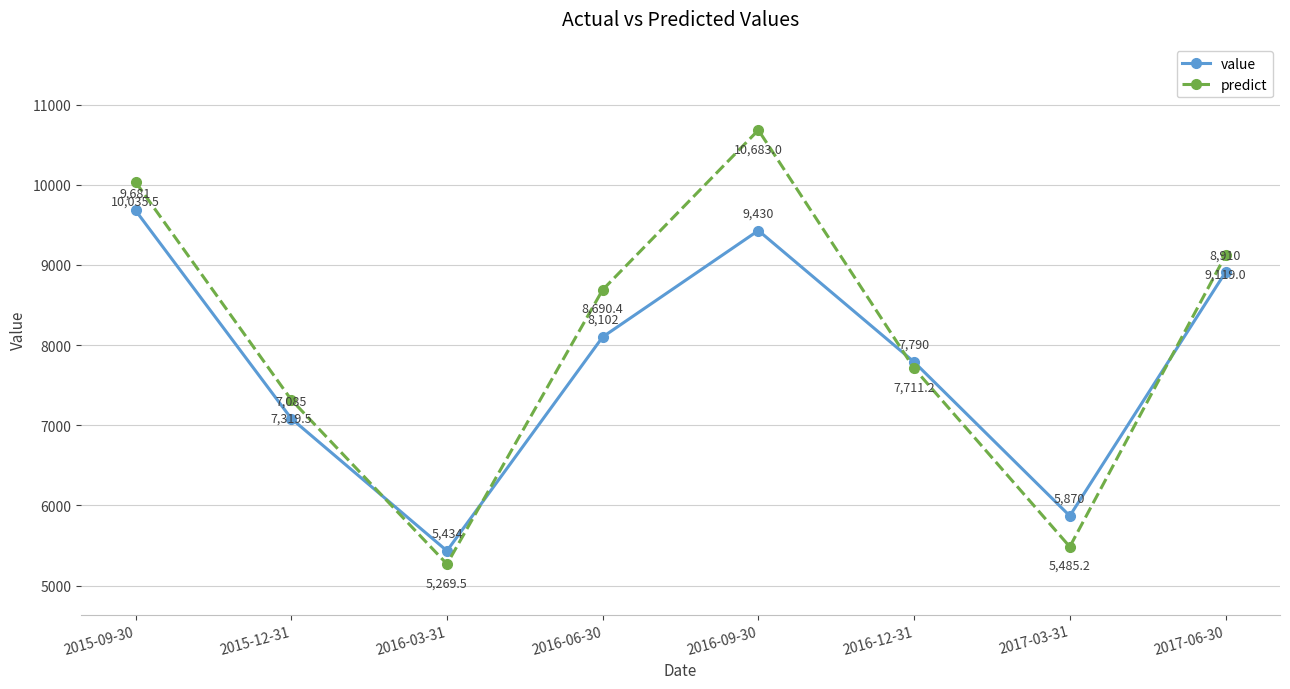

Which category has the lowest value across all series?

2016-03-31